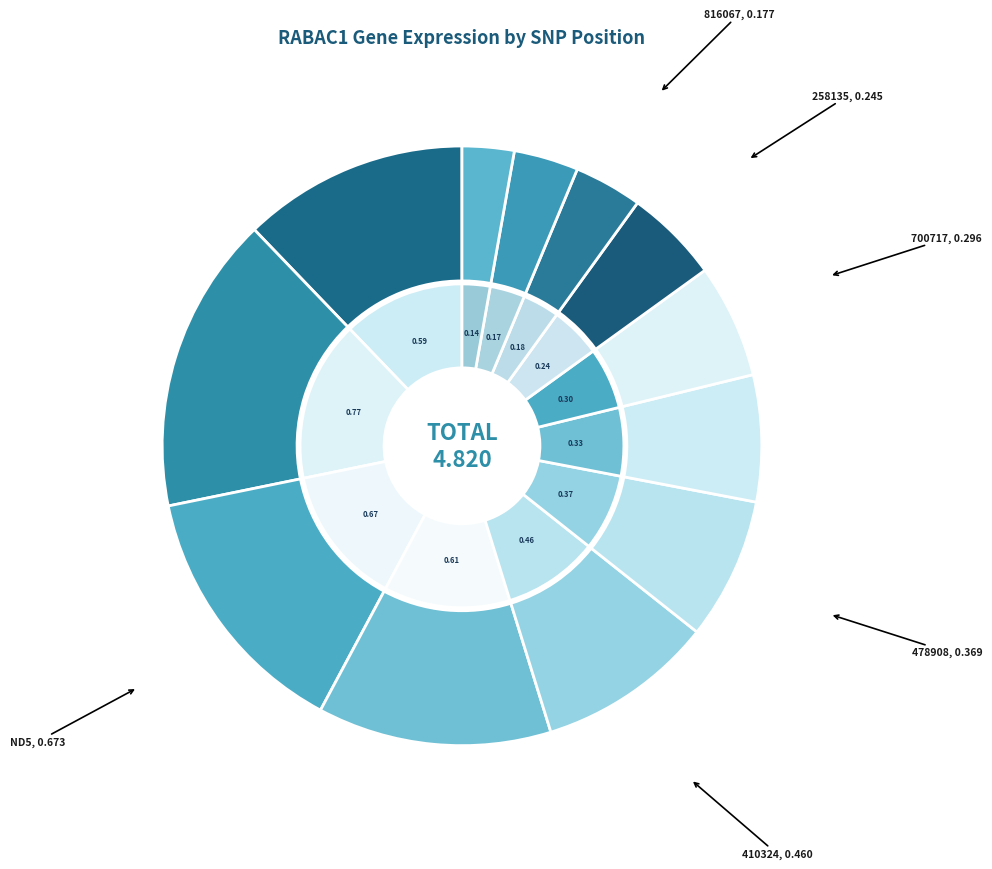

To the nearest percent, what is the combined percentage of ND5 and 868231?

17%